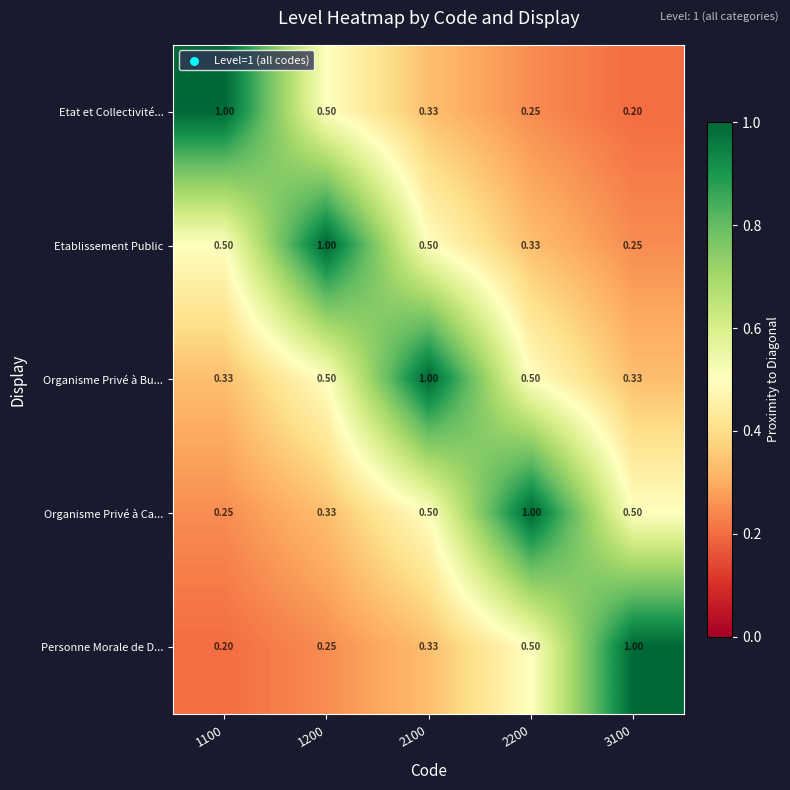

Which series has the largest total across all categories?

Organisme Privé à Bu...